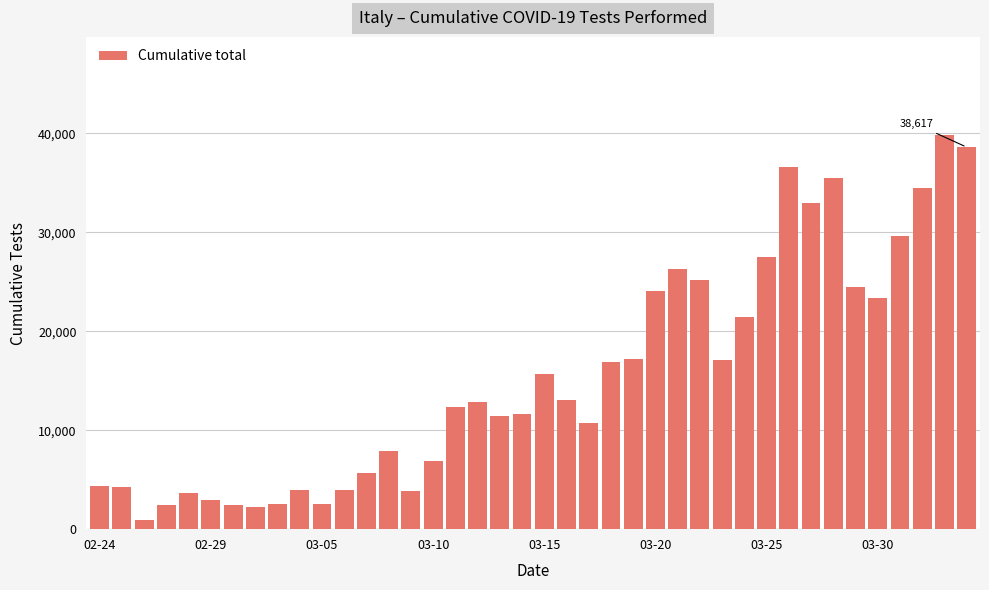

Are the bars grouped side by side (vs. stacked)?

No